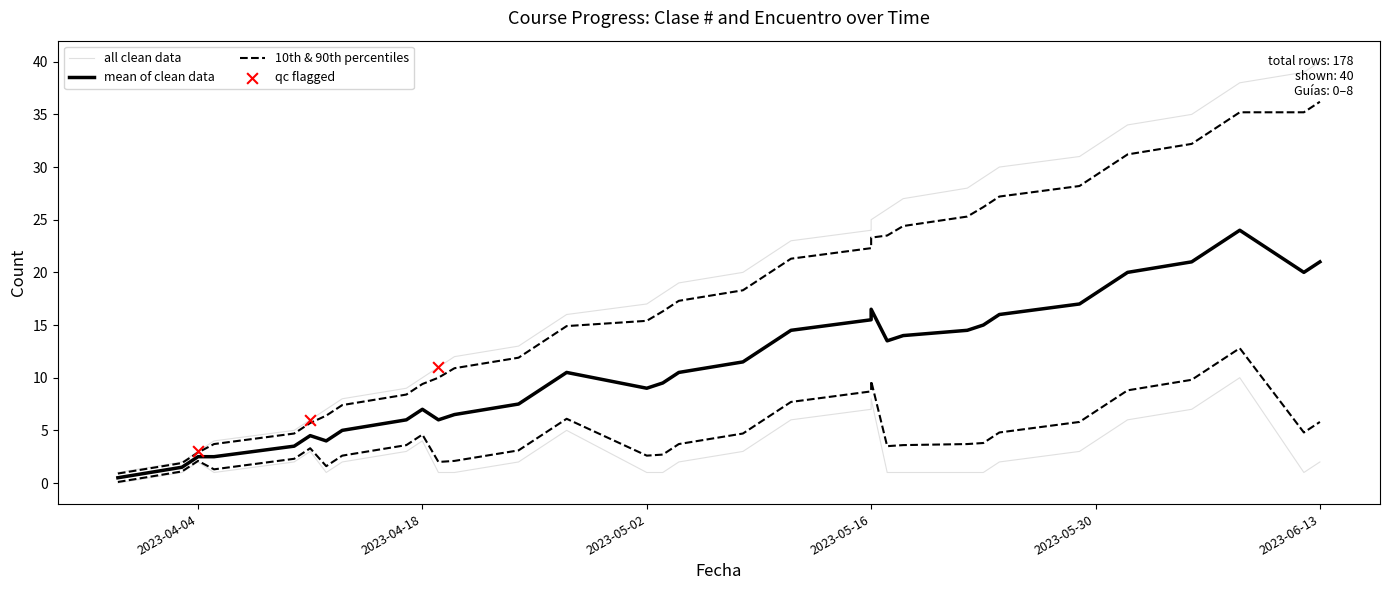

At how many categories does at least one series exceed 3?

37